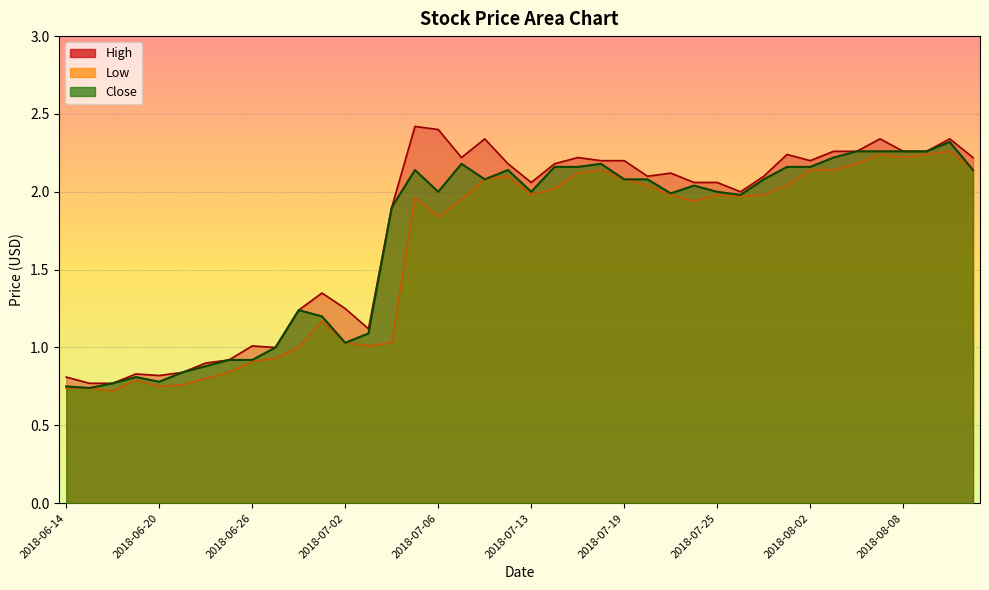

What is the value of the High point at the 34th from the left?

2.3